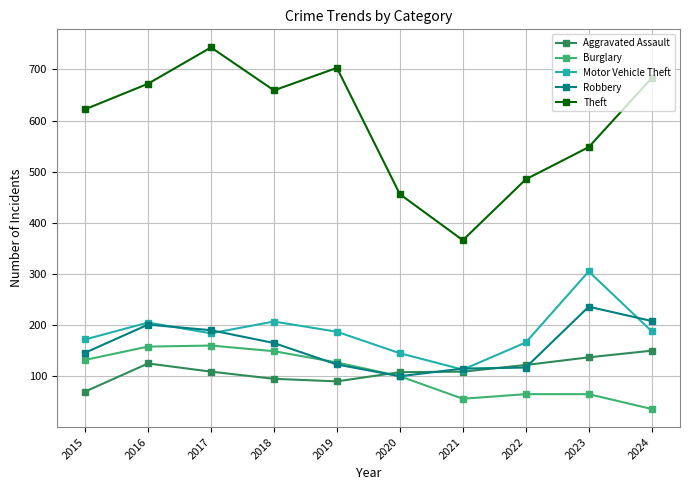

What is the smallest value displayed?

36